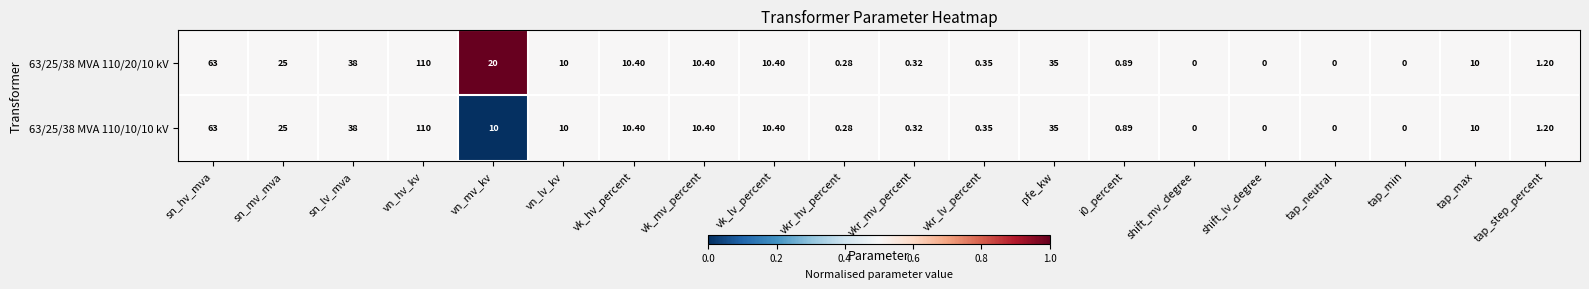

Where is 63/25/38 MVA 110/20/10 kV nearest to the value 55?

sn_hv_mva